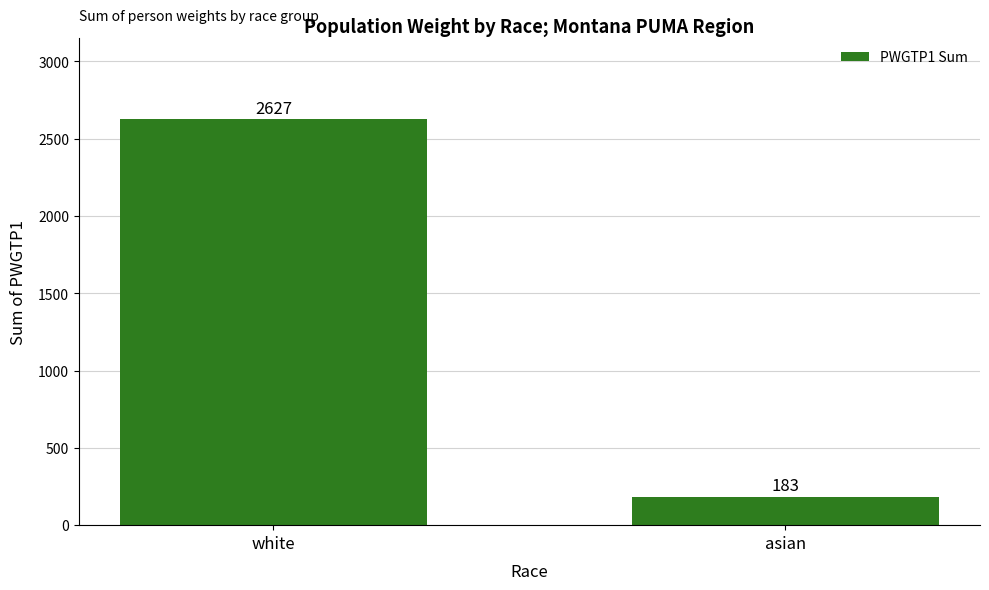

Reading left to right, extract all data points from this chart.

2627	183